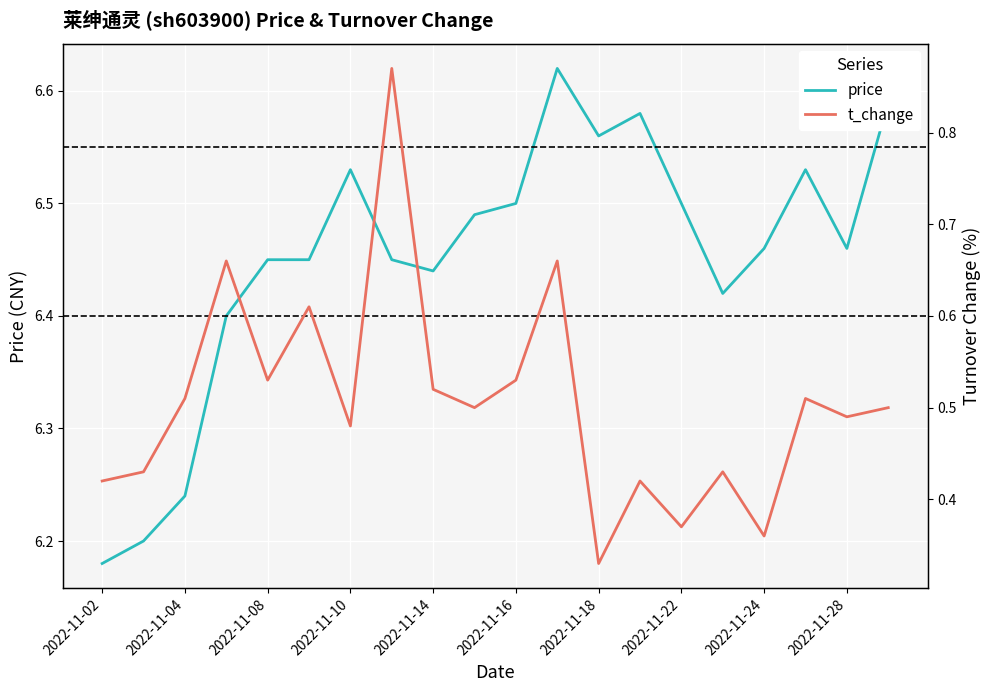

The price series shows 10.7 at 2022-11-02. True or false?

False